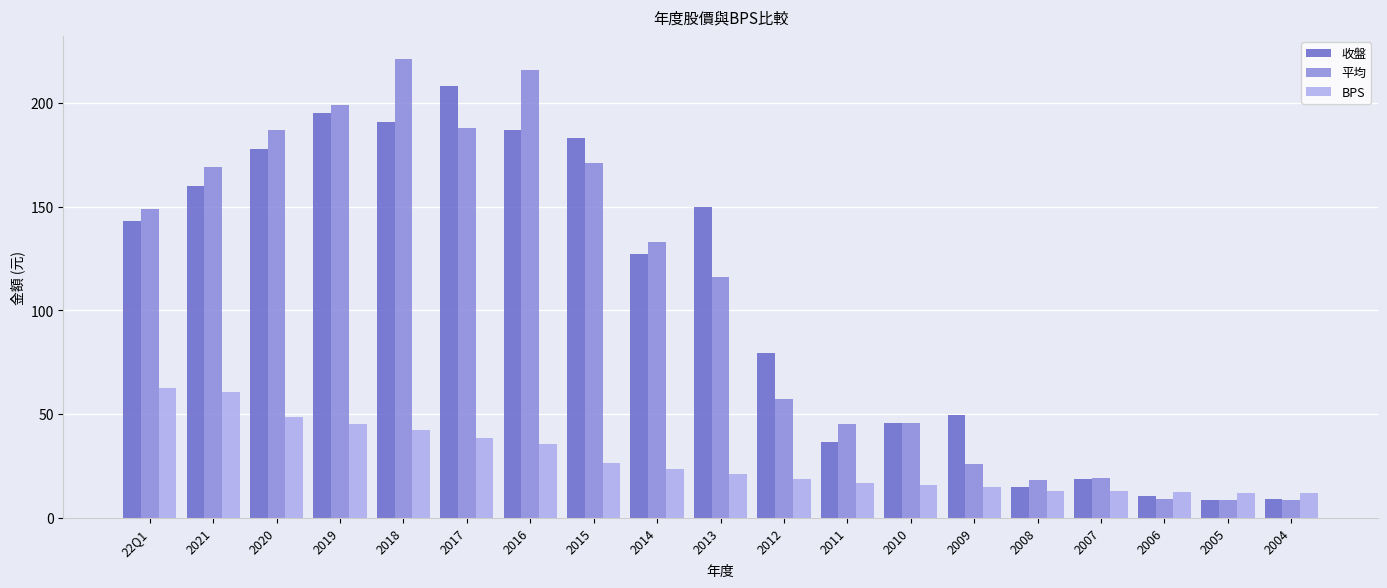

The value of BPS at 2011 is 17.1. True or false?

True